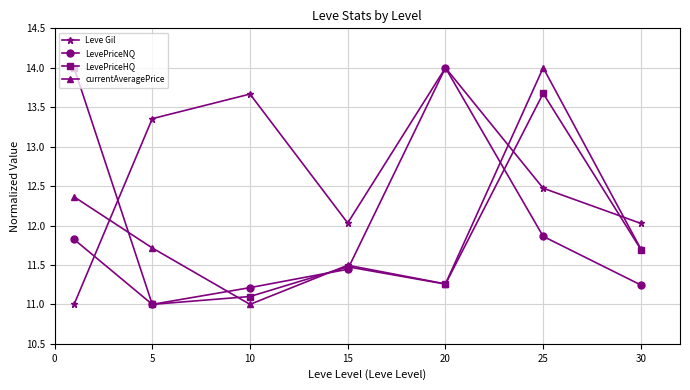

How many interior local peaks does the LevePriceNQ series have?

1